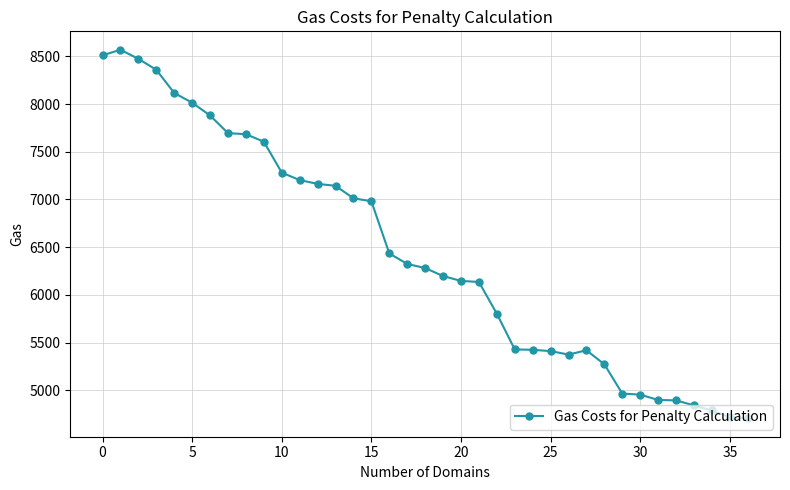

True or false: there are more than 0 points higher than both neighbors.

True